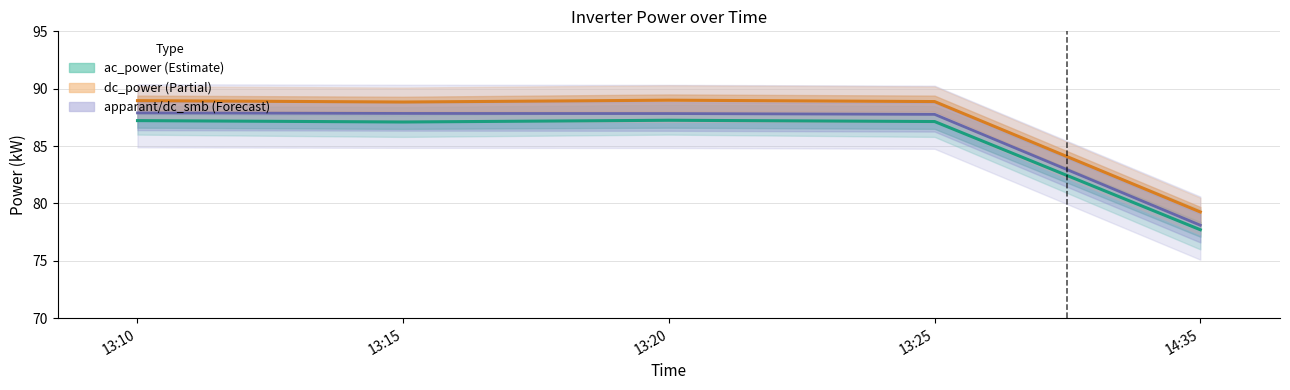

Between 13:25 and 13:10, which is larger?

13:10